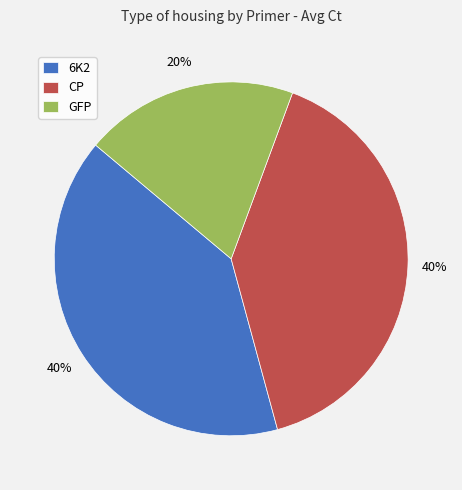

To the nearest percent, what portion does 6K2 represent?

40%